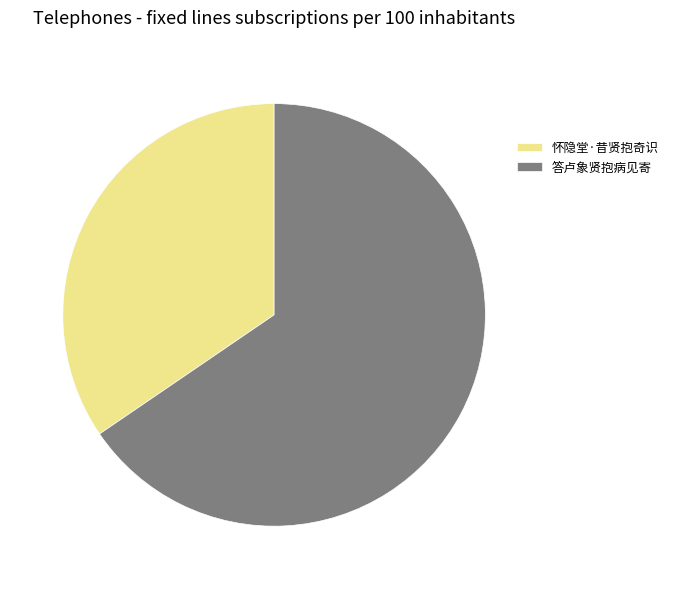

Which slice is the largest?

答卢象贤抱病见寄